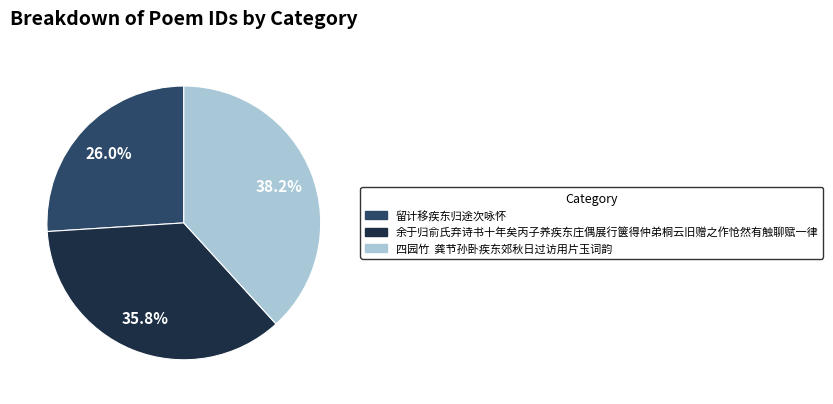

How many slices are in this pie chart?

3